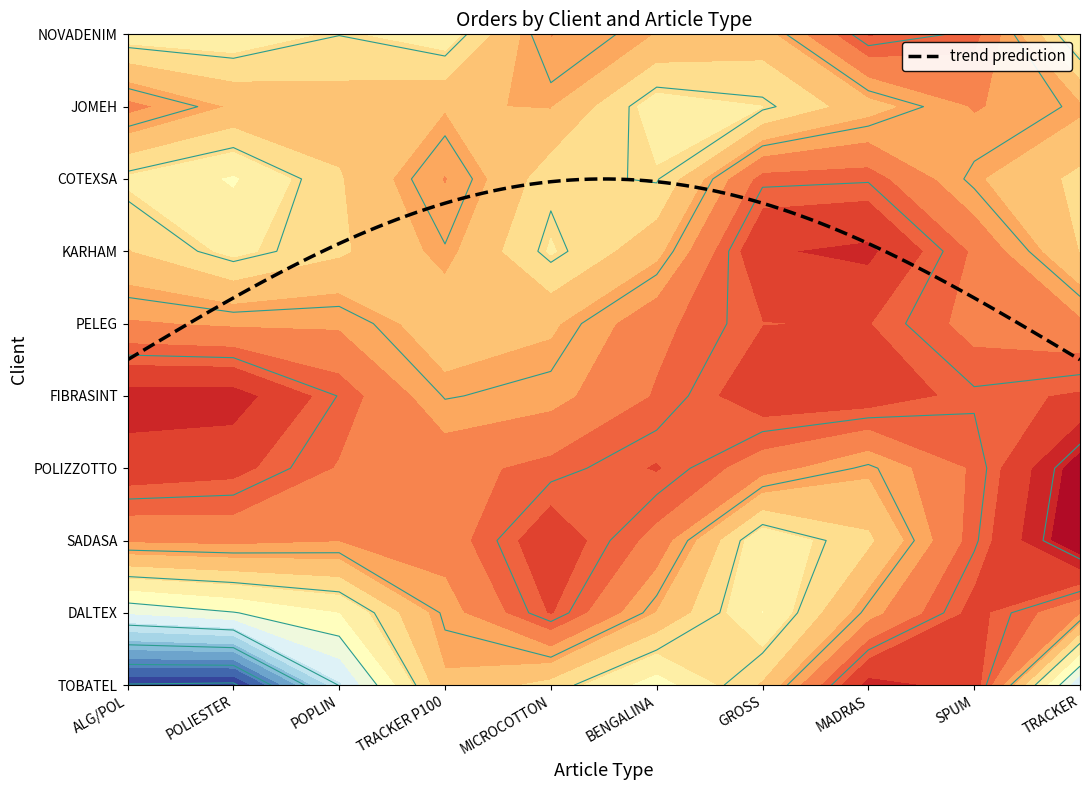

Reading right to left, what are all the values shown in this chart?

TOBATEL: 9	1	2	4	7	6	3	5	12	8
DALTEX: 4	2	5	7	3	1	4	8	2	6
SADASA: 1	5	3	8	4	2	6	1	5	3
POLIZZOTTO: 2	4	7	3	1	5	2	6	3	4
FIBRASINT: 4	3	1	2	6	4	5	3	1	2
PELEG: 3	6	4	5	2	3	7	2	6	5
KARHAM: 6	1	3	2	5	8	1	7	4	3
COTEXSA: 5	7	2	1	6	5	3	4	8	7
JOMEH: 3	2	8	6	7	3	4	5	2	1
NOVADENIM: 7	3	1	5	4	2	8	3	7	6